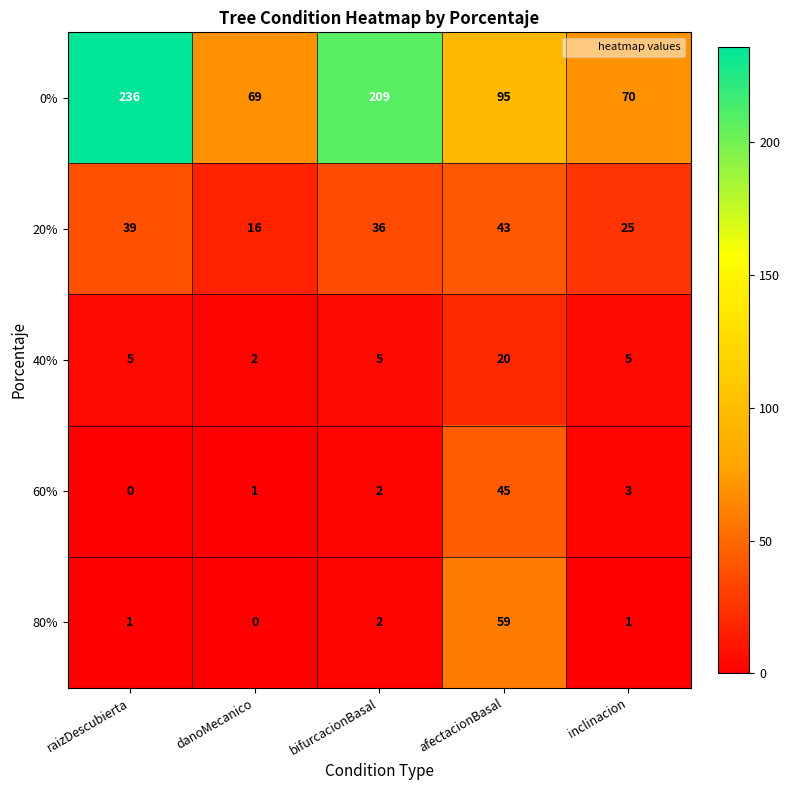

At how many categories does at least one series exceed 29?

5